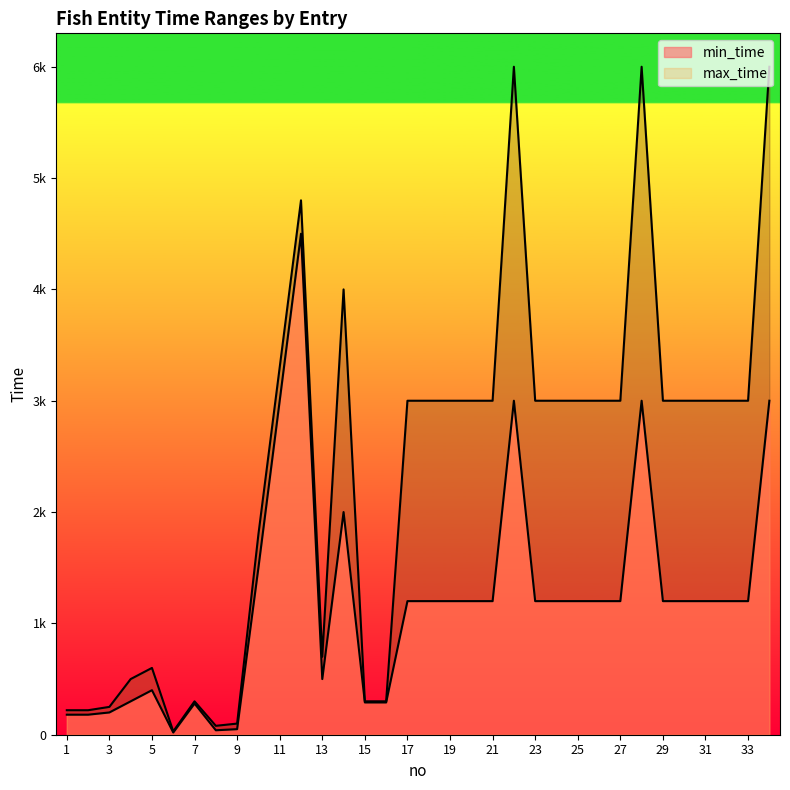

At which category is the sum across all series the highest?

12